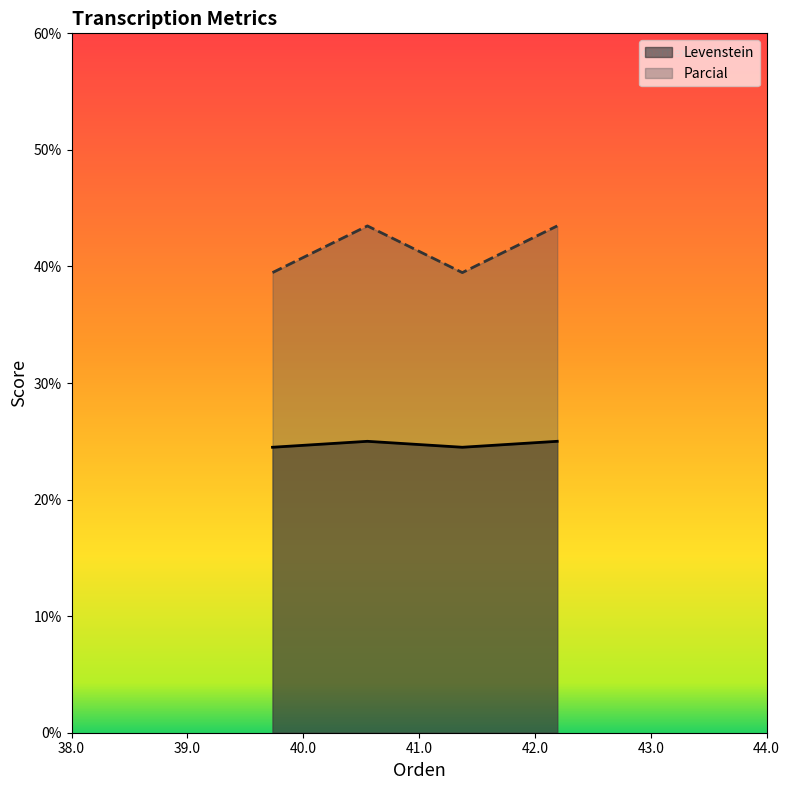

How many interior local valleys does the Levenstein series have?

1